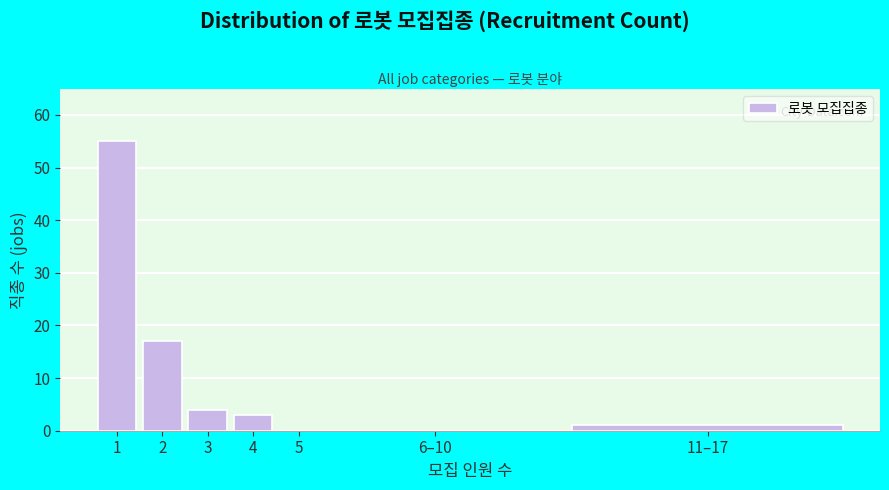

Reading left to right, list all the values displayed in this chart.

1=55	2=17	3=4	4=3	5=0	6–10=0	11–17=1